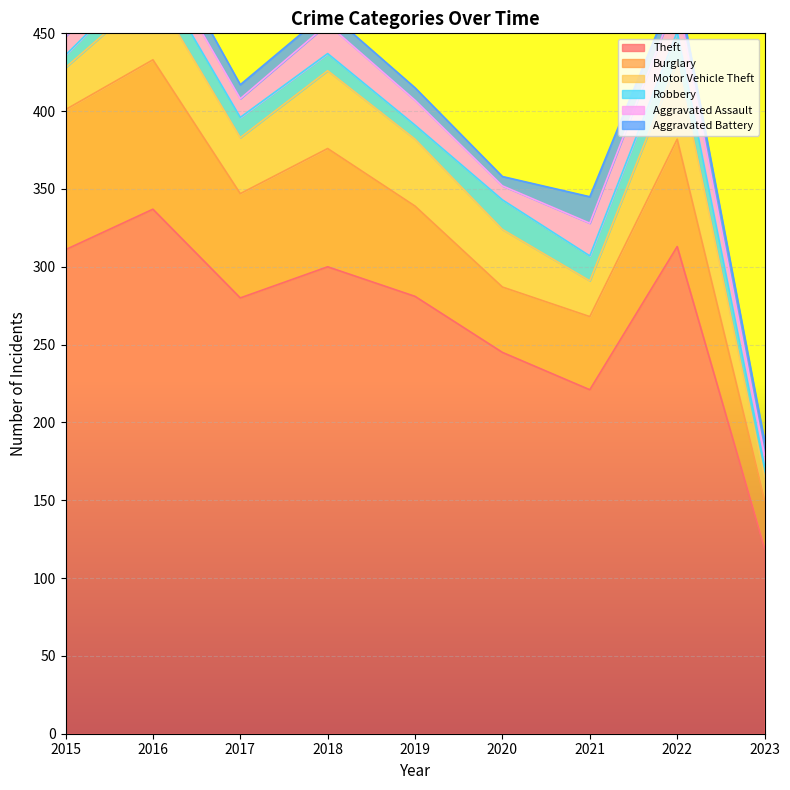

Is it true that Aggravated Battery equals 3 at 2017?

False